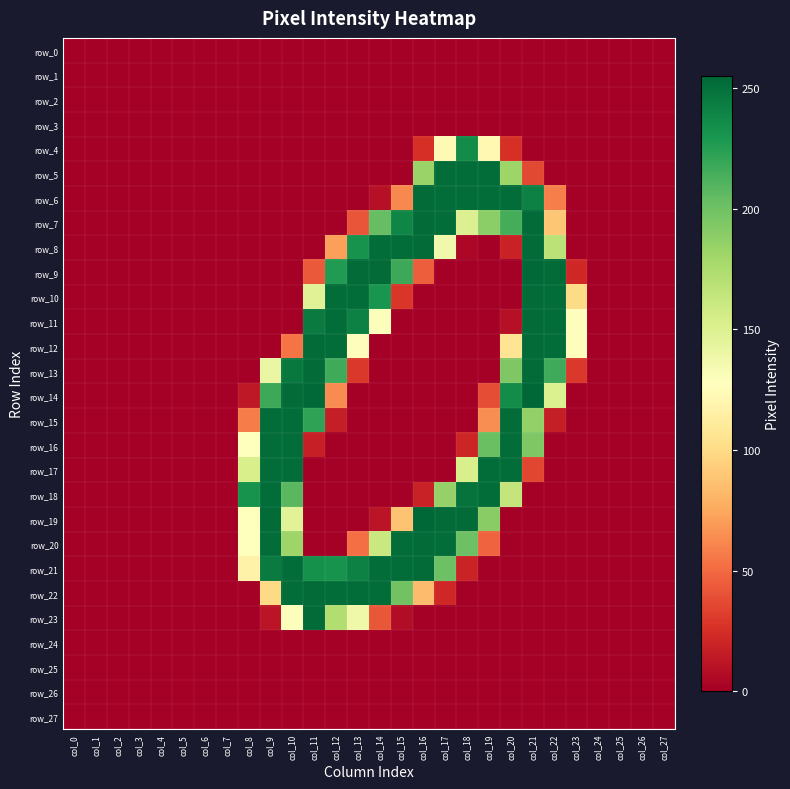

At which category is the sum across all series the highest?

col_21